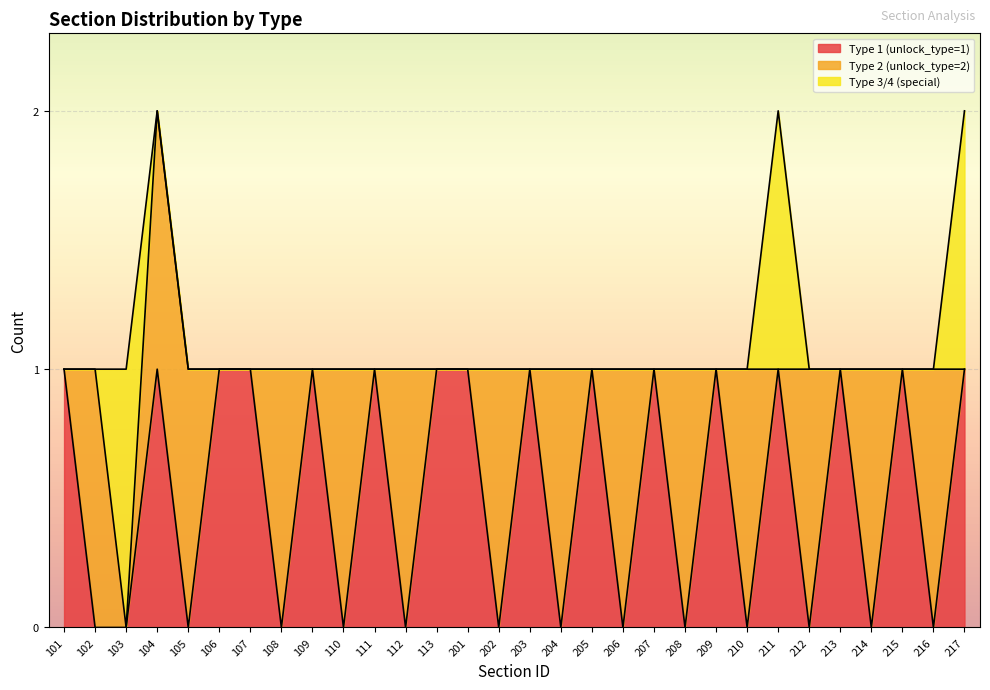

Which series has the widest spread of values?

Type 1 (unlock_type=1)